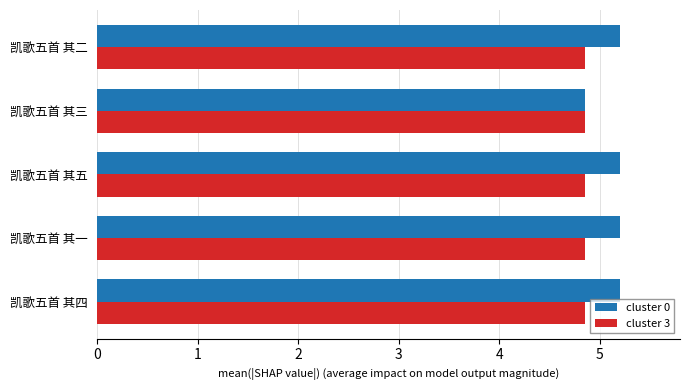

Is the value of cluster 0 at 凯歌五首 其四 greater than the value of cluster 3 at 凯歌五首 其二?

Yes